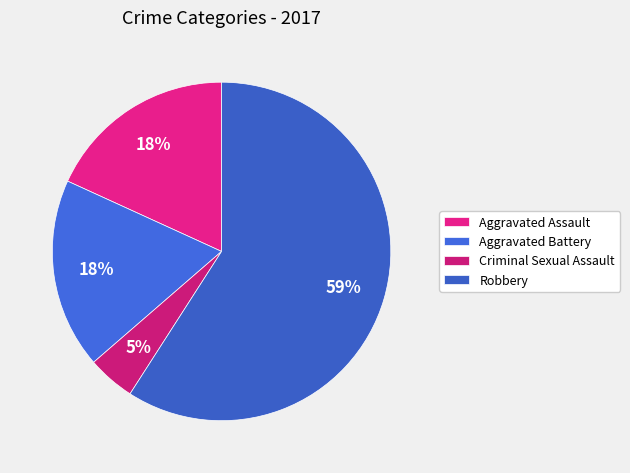

True or false: Aggravated Assault accounts for 11% of the total.

False